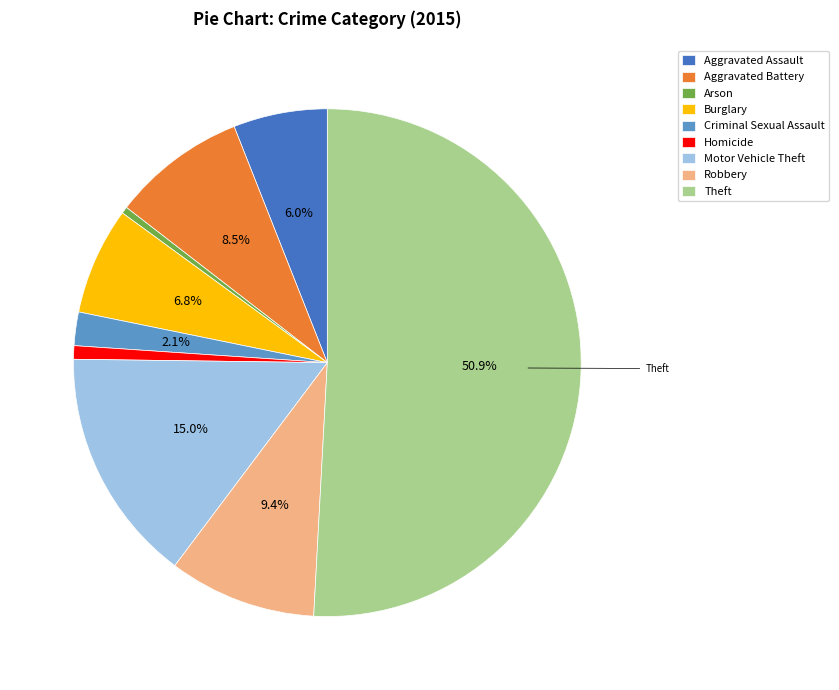

Which category accounts for the majority?

Theft